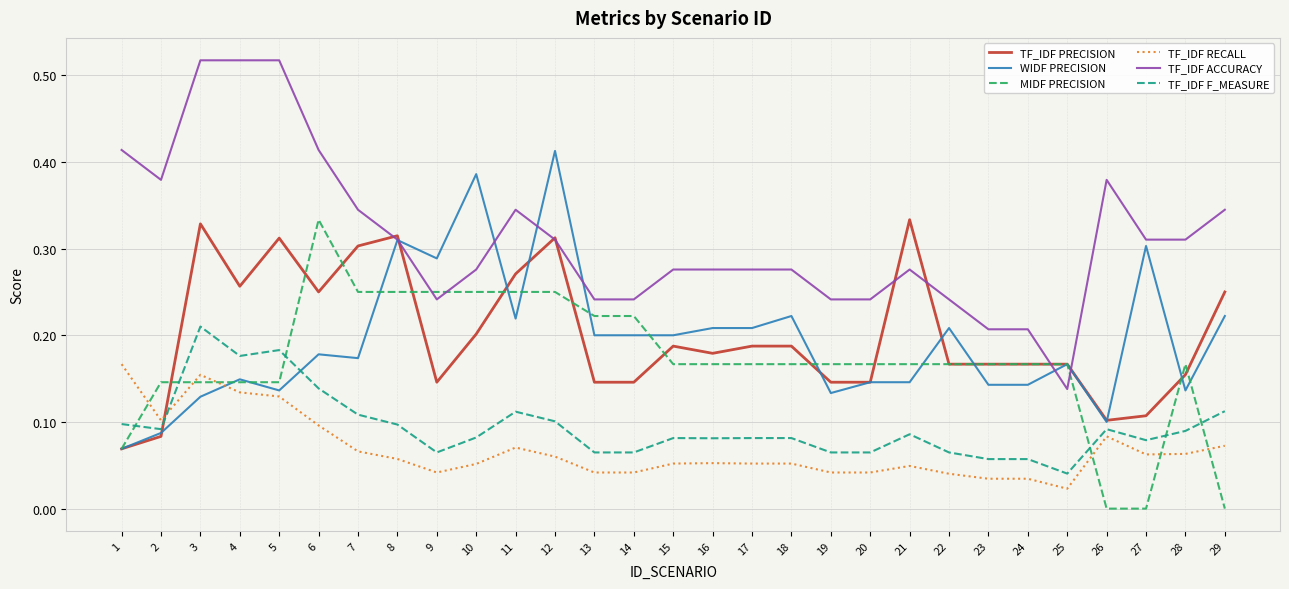

After their last crossing, which series has the higher values: TF_IDF F_MEASURE or MIDF PRECISION?

TF_IDF F_MEASURE